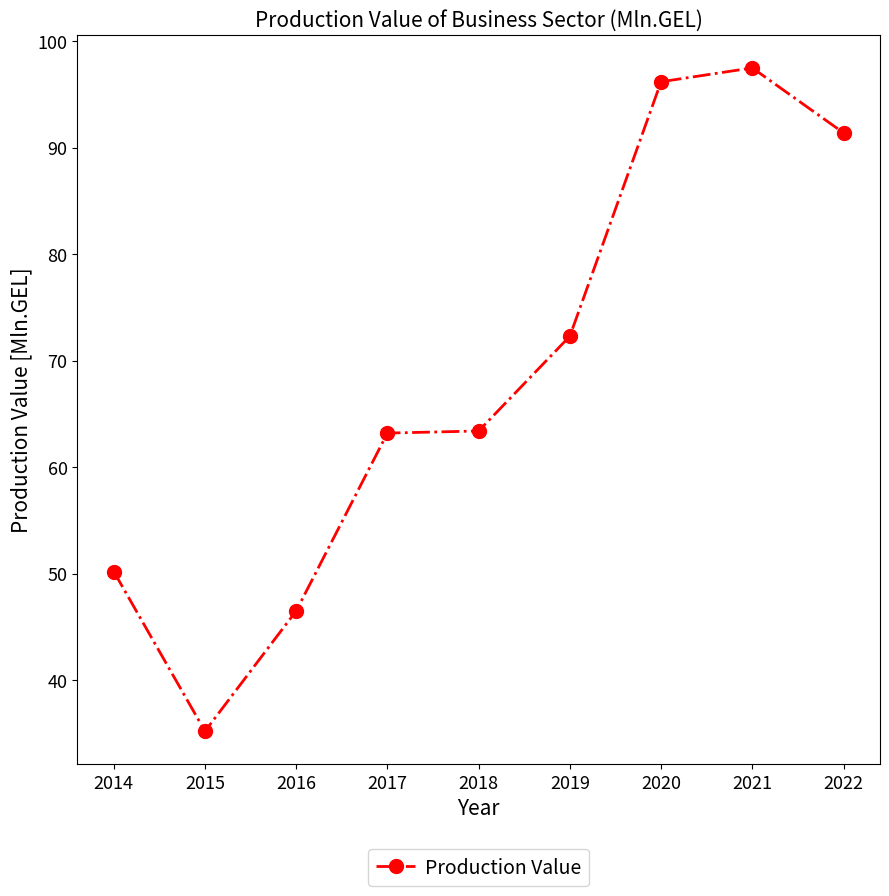

At which category does the data reach its first local valley?

2015